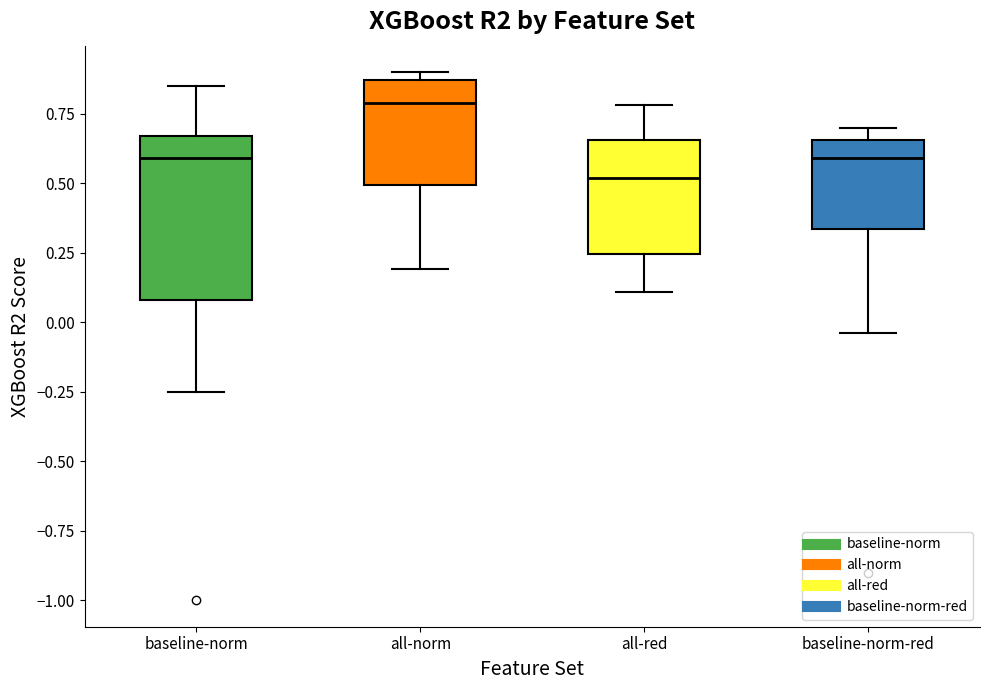

Reading left to right, read every box against the y-axis: the position of its median line, the range the box covers, and the ends of its whiskers. The values are not printed on the chart, so give them approximately, as read against the axis.

baseline-norm: median 0.60, box 0.10 to 0.65, whiskers -0.25 to 0.85
all-norm: median 0.80, box 0.50 to 0.85, whiskers 0.20 to 0.90
all-red: median 0.50, box 0.25 to 0.65, whiskers 0.10 to 0.80
baseline-norm-red: median 0.60, box 0.35 to 0.65, whiskers -0.05 to 0.70